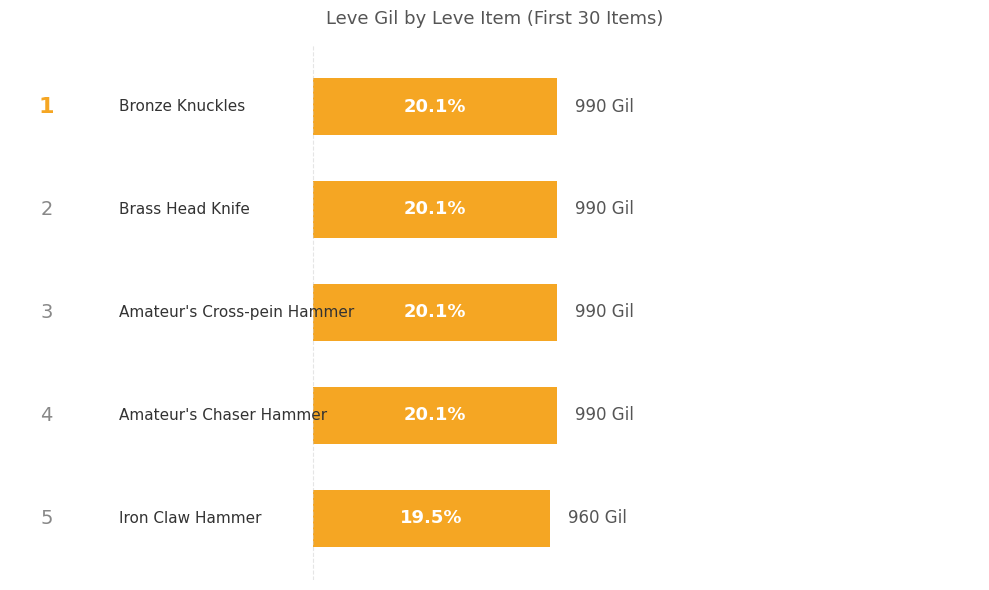

What is the value of the 1st bar from the top?

20.1